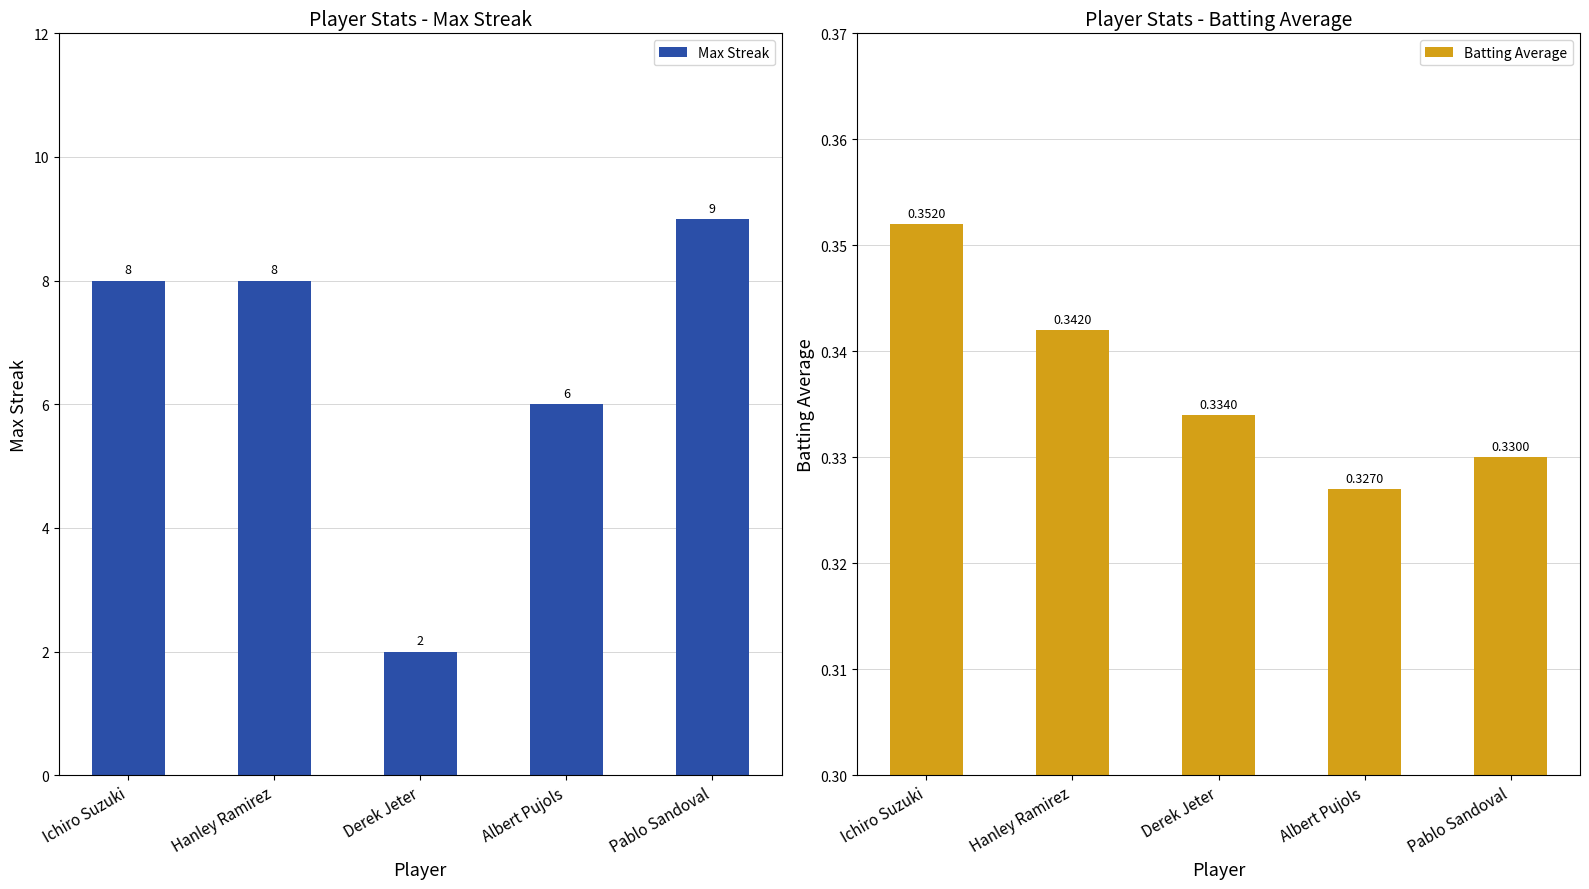

At how many categories does at least one series exceed 0?

5